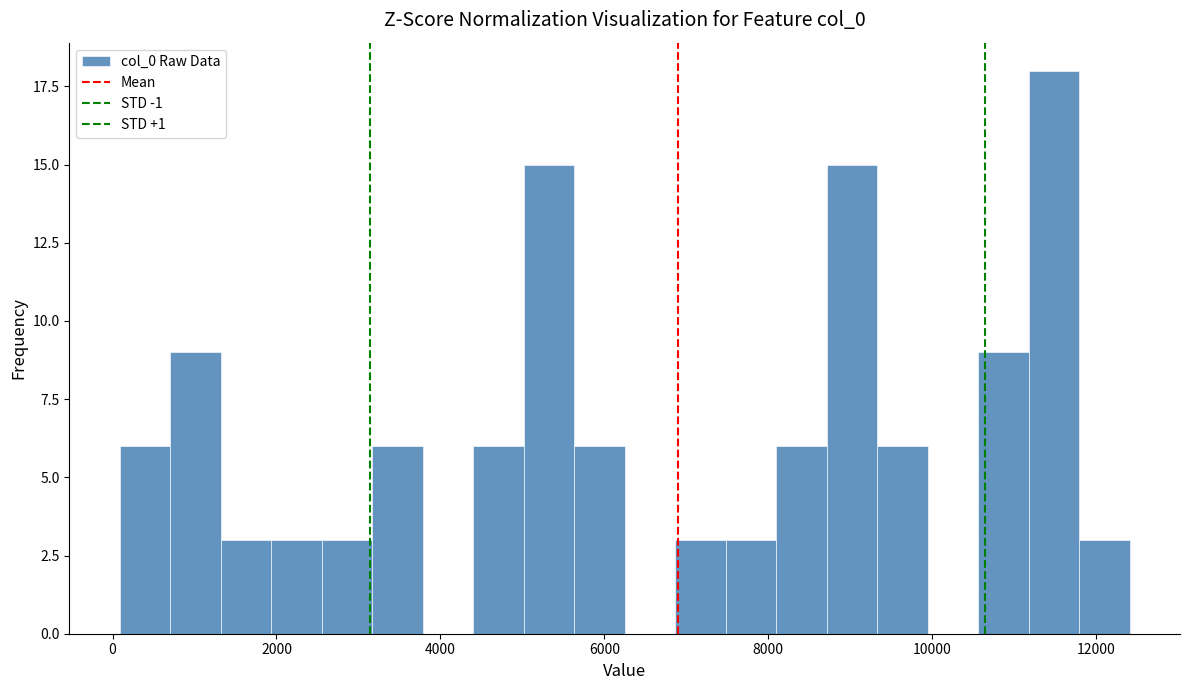

Read against the x-axis, roughly where is the centre of the tallest bar?

11400